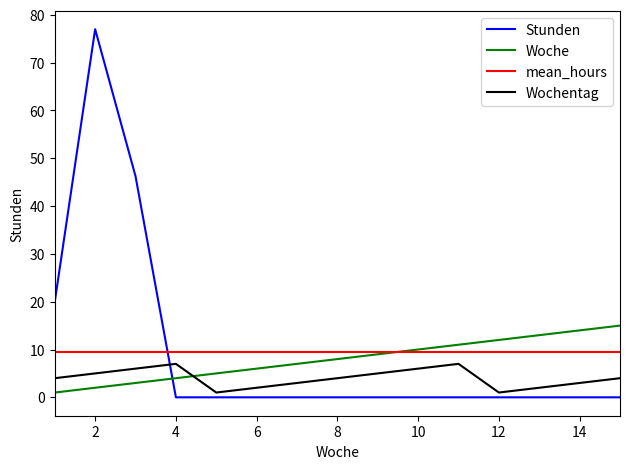

Which series has the widest spread of values?

Stunden